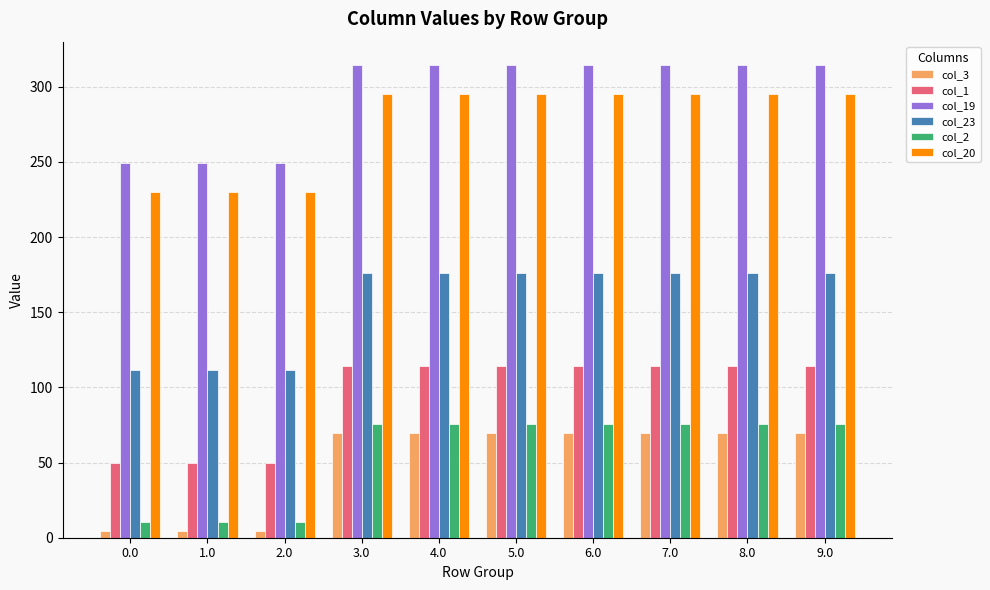

Reading left to right, transcribe all the data shown in this chart.

col_3: 4.4	4.4	4.4	69.4	69.4	69.4	69.4	69.4	69.4	69.4
col_1: 49.5	49.5	49.5	114.5	114.5	114.5	114.5	114.5	114.5	114.5
col_19: 249.2	249.2	249.2	314.2	314.2	314.2	314.2	314.2	314.2	314.2
col_23: 111.3	111.3	111.3	176.3	176.3	176.3	176.3	176.3	176.3	176.3
col_2: 10.3	10.3	10.3	75.3	75.3	75.3	75.3	75.3	75.3	75.3
col_20: 229.9	229.9	229.9	294.9	294.9	294.9	294.9	294.9	294.9	294.9